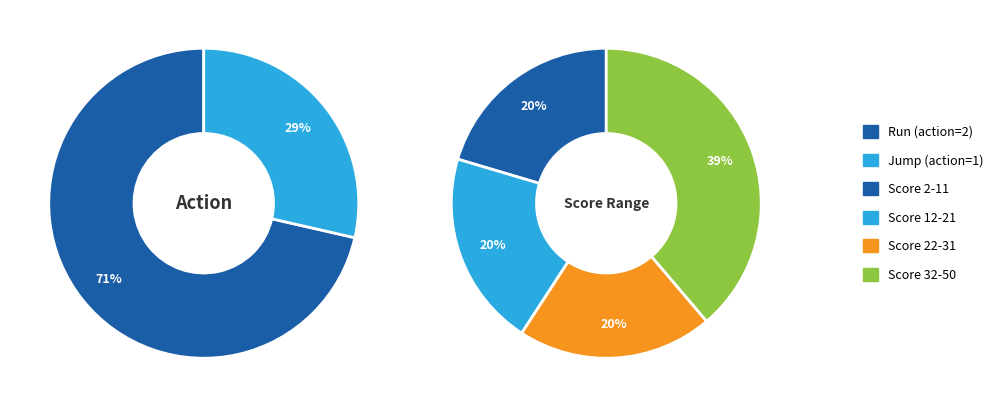

How many slices are in this pie chart?

2